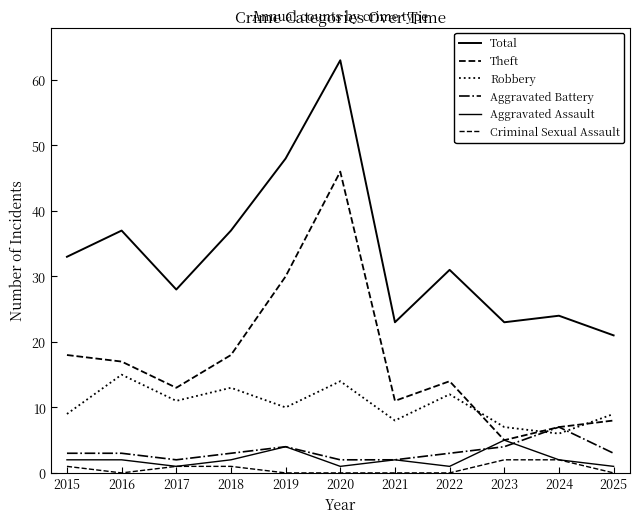

How many Criminal Sexual Assault values are between 0 and 1?

9